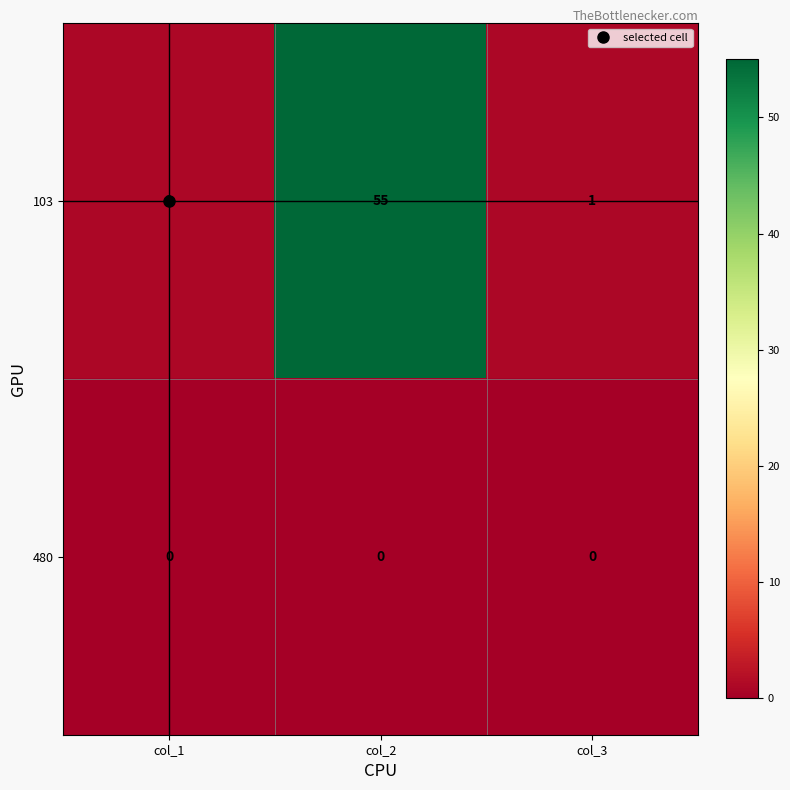

List the series in order of their overall mean, lowest first.

480, 103